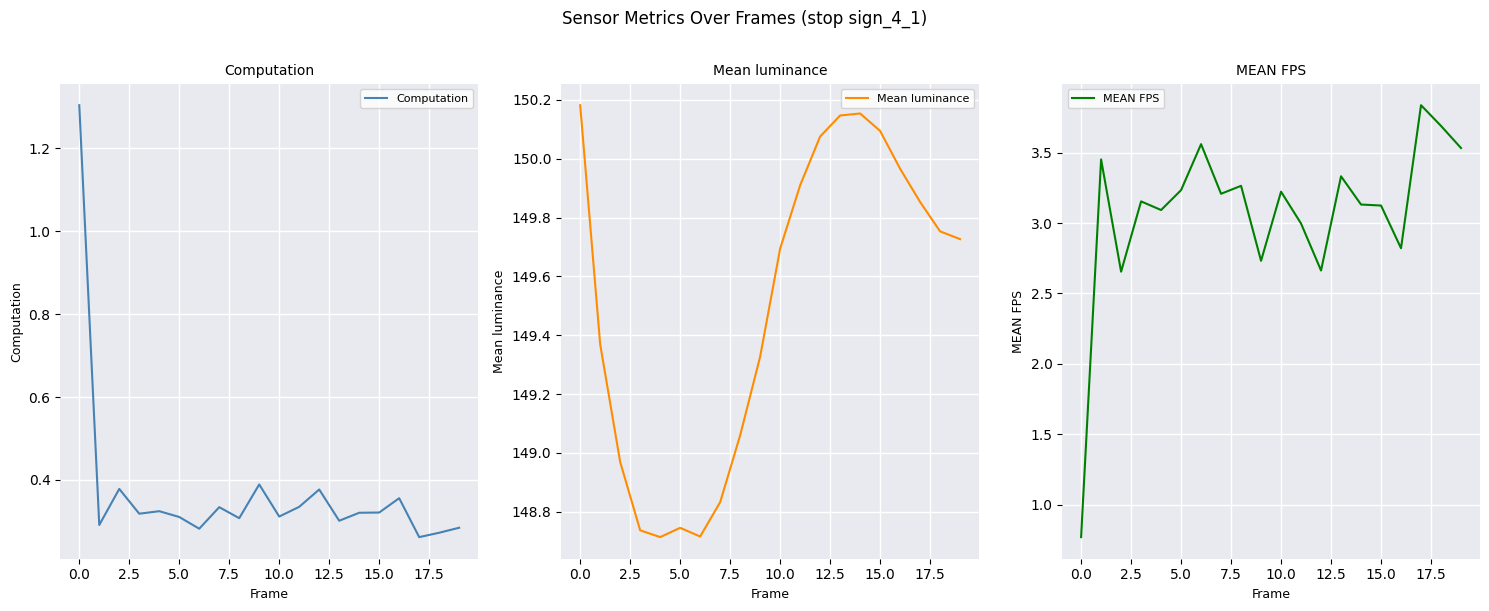

Is the value of Computation at 12 greater than the value of Mean luminance at 19?

No